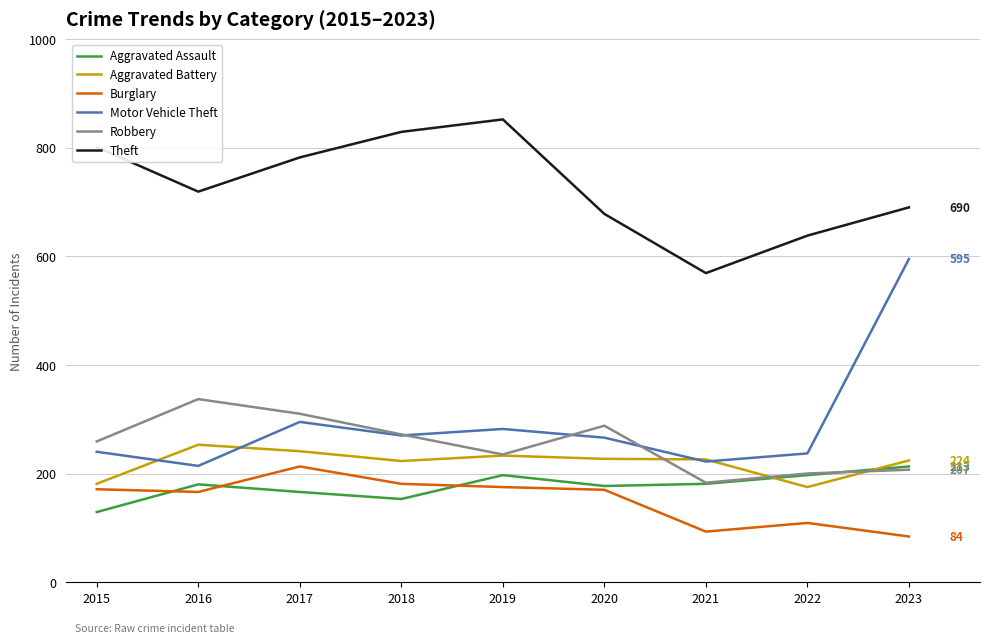

The value of Aggravated Battery at 2016 is 253. True or false?

True